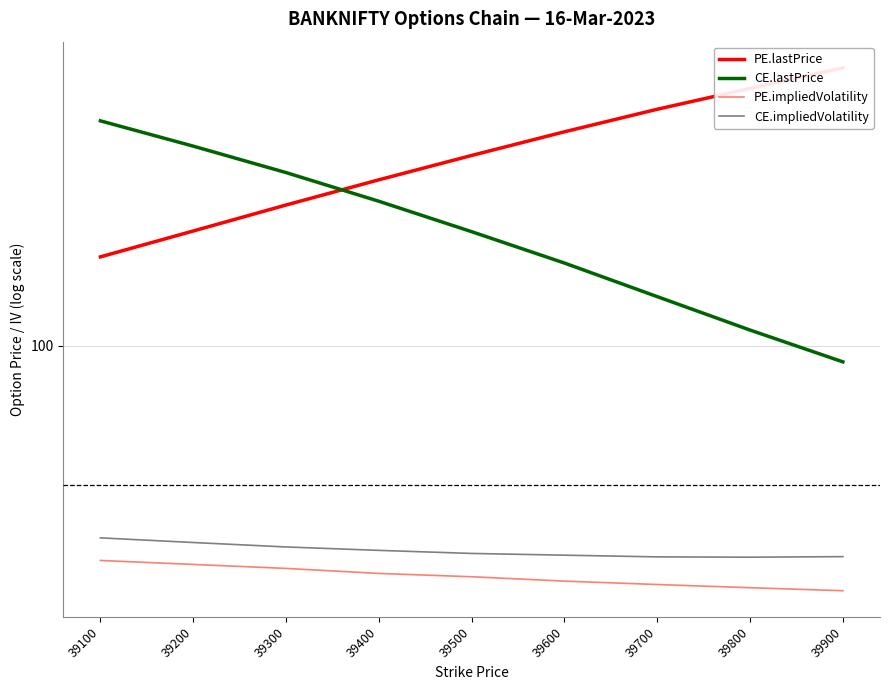

Between 39600 and 39800, which is larger?

39800